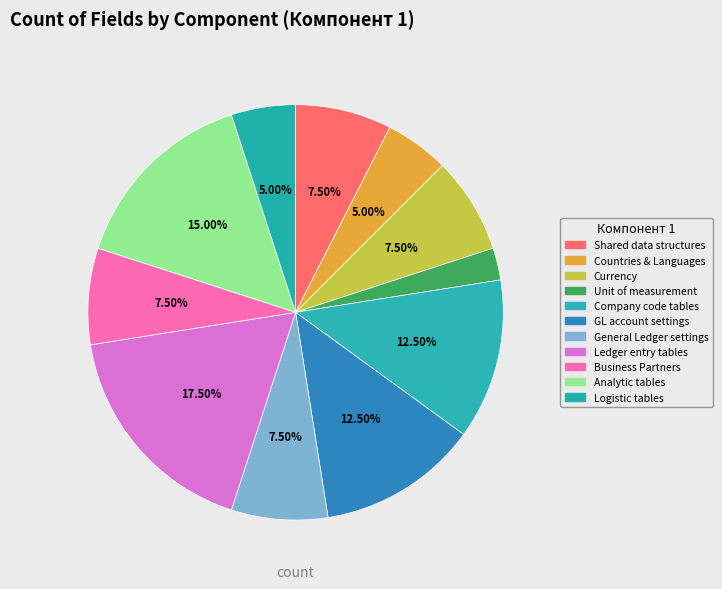

How many segments does this pie chart have?

11